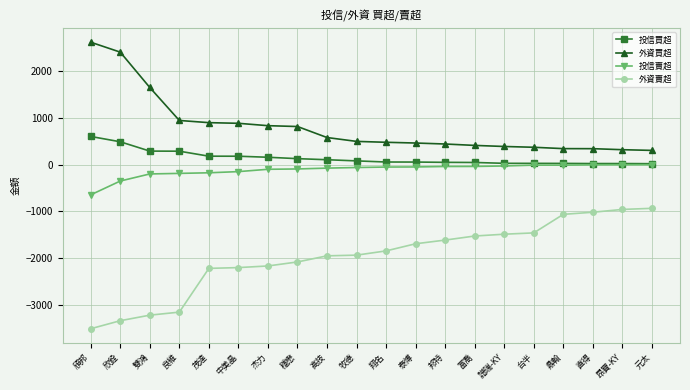

What is the greatest value displayed?

2625